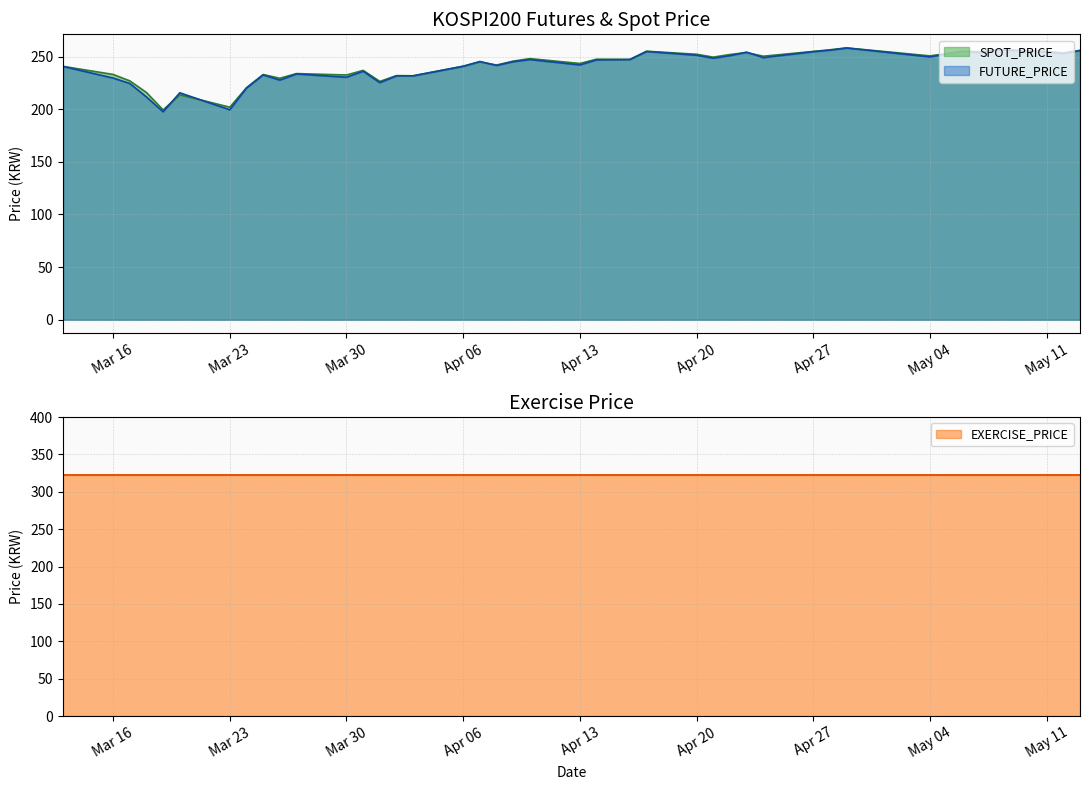

The FUTURE_PRICE series shows 326.6 at Mar 23. True or false?

False